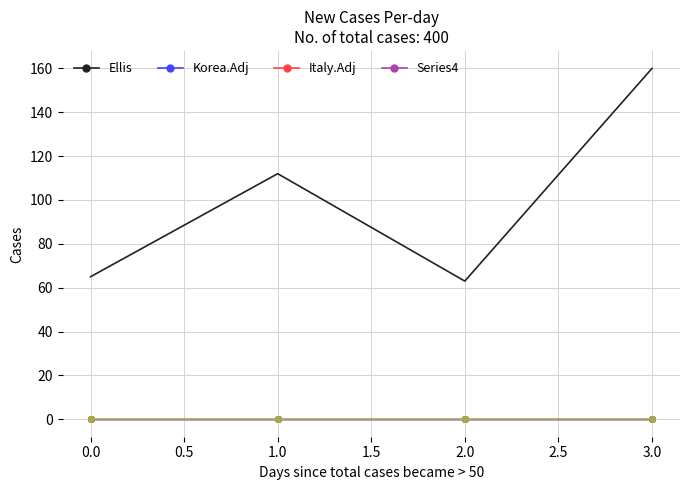

Count the number of data series in this chart.

6